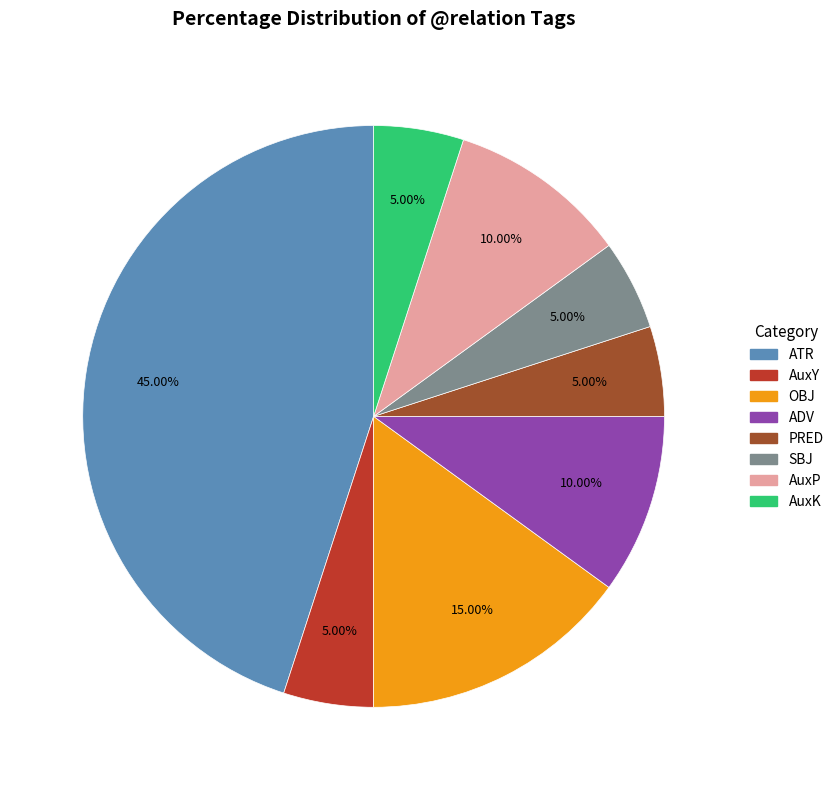

Does PRED account for over 50% of the chart?

No